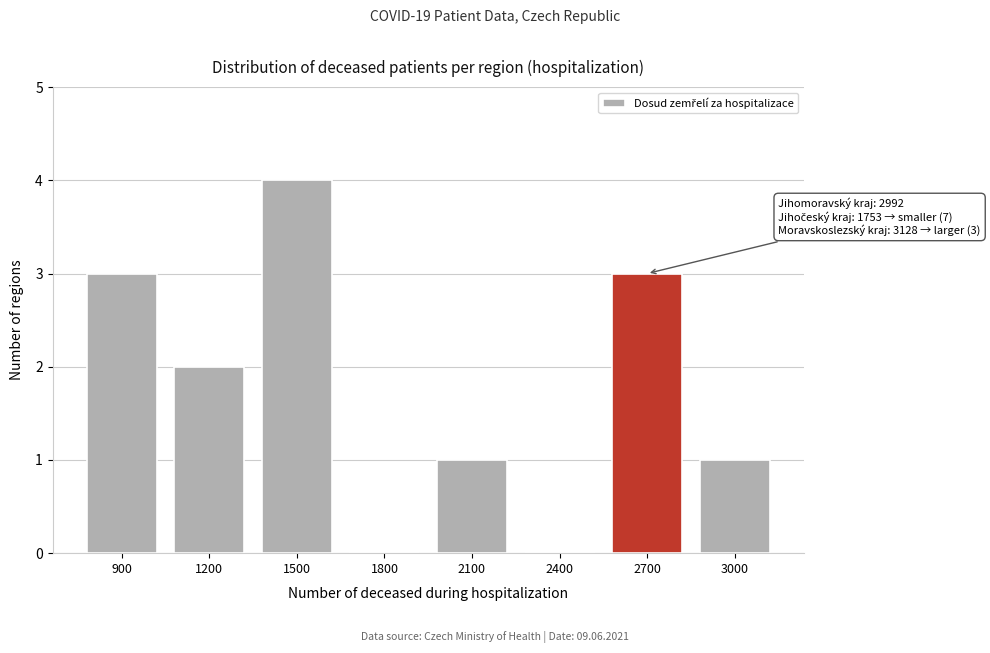

Reading left to right, extract all data points from this chart.

900=3	1200=2	1500=4	1800=0	2100=1	2400=0	2700=3	3000=1